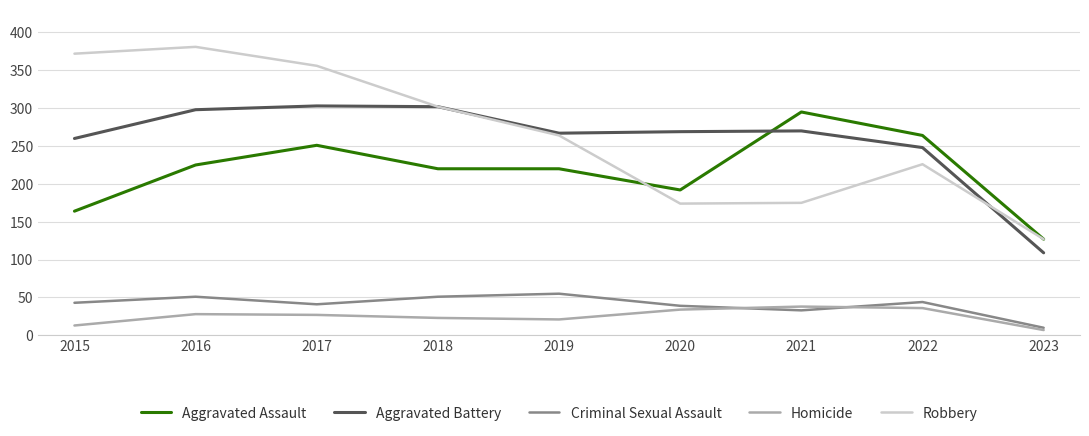

Is the value of Aggravated Assault at 2017 greater than the value of Criminal Sexual Assault at 2022?

Yes